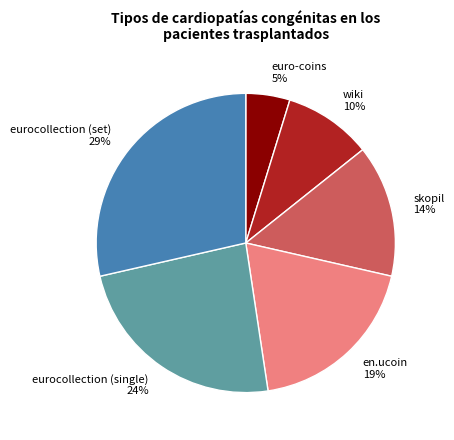

Which has a higher value, euro-coins or en.ucoin?

en.ucoin